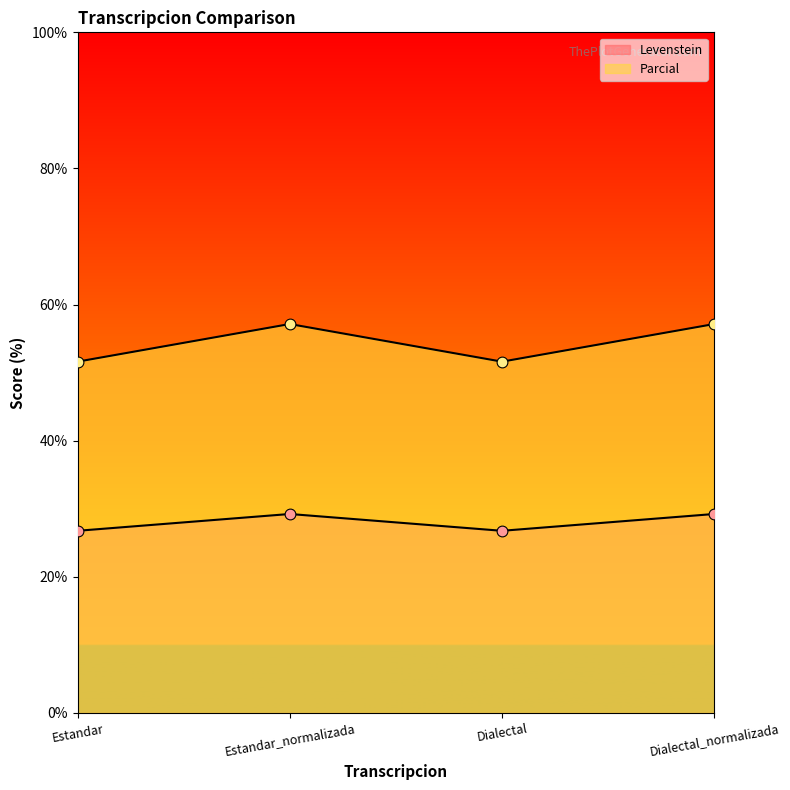

Which series has the widest spread of Y values?

Parcial